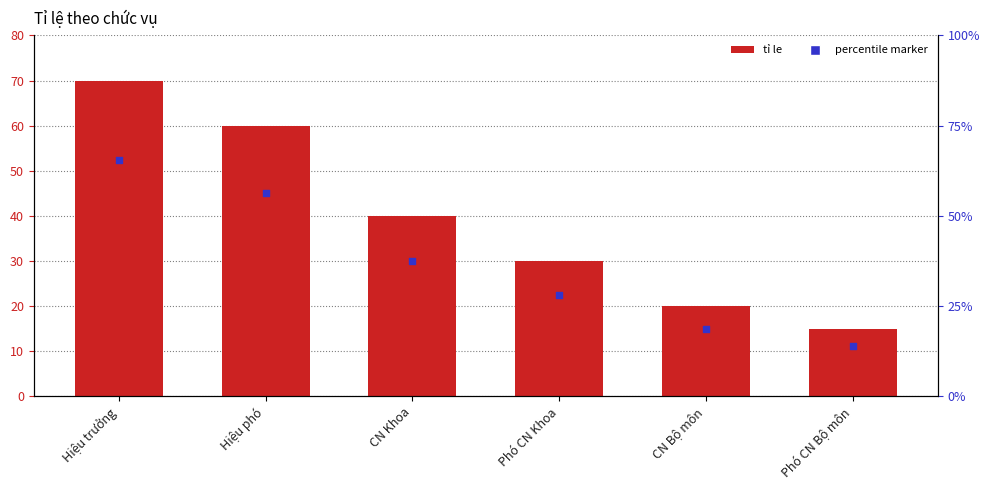

Is the value of percentile marker at Hiệu phó greater than the value of tỉ le at CN Bộ môn?

Yes